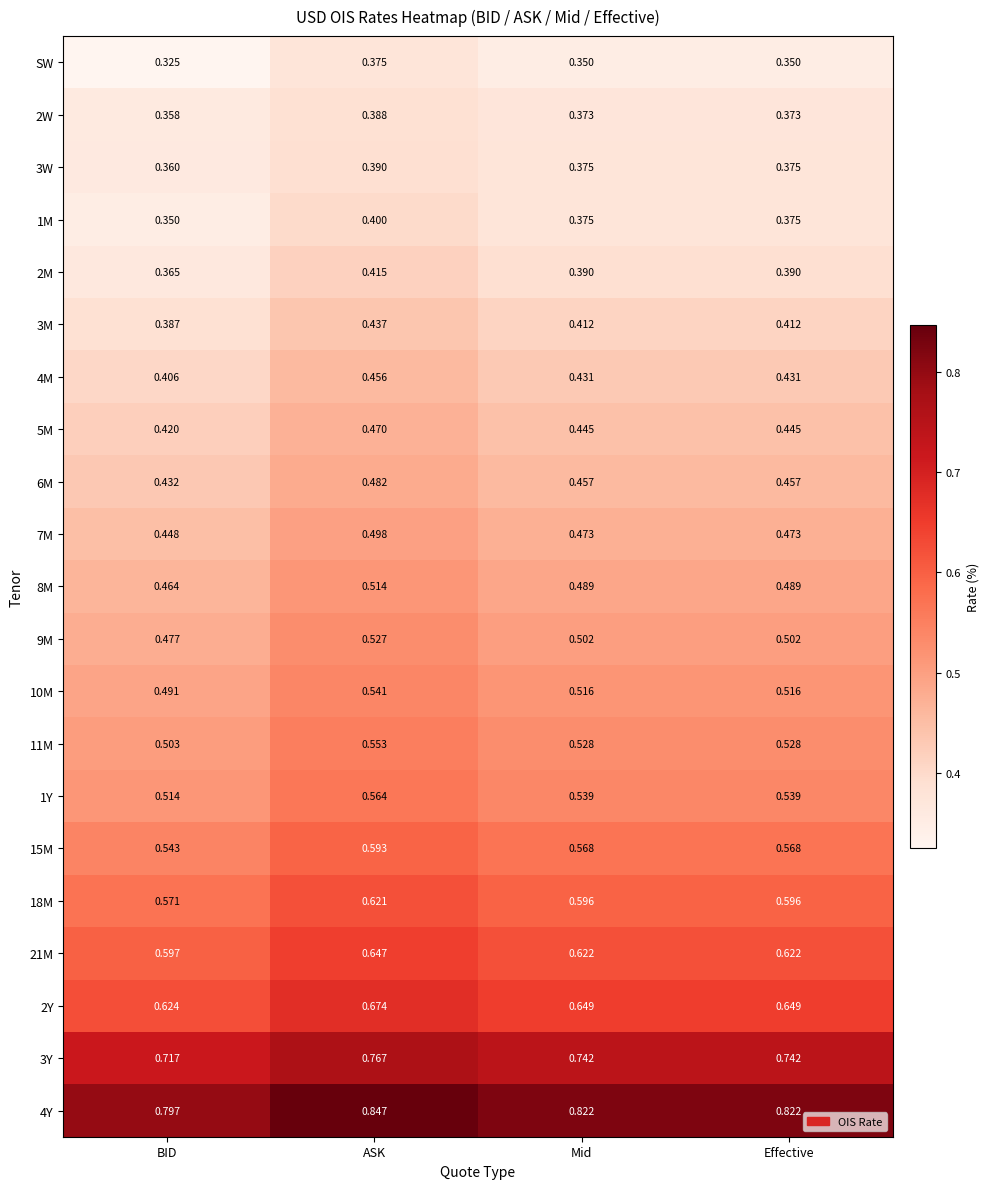

At how many categories does at least one series exceed 0?

4